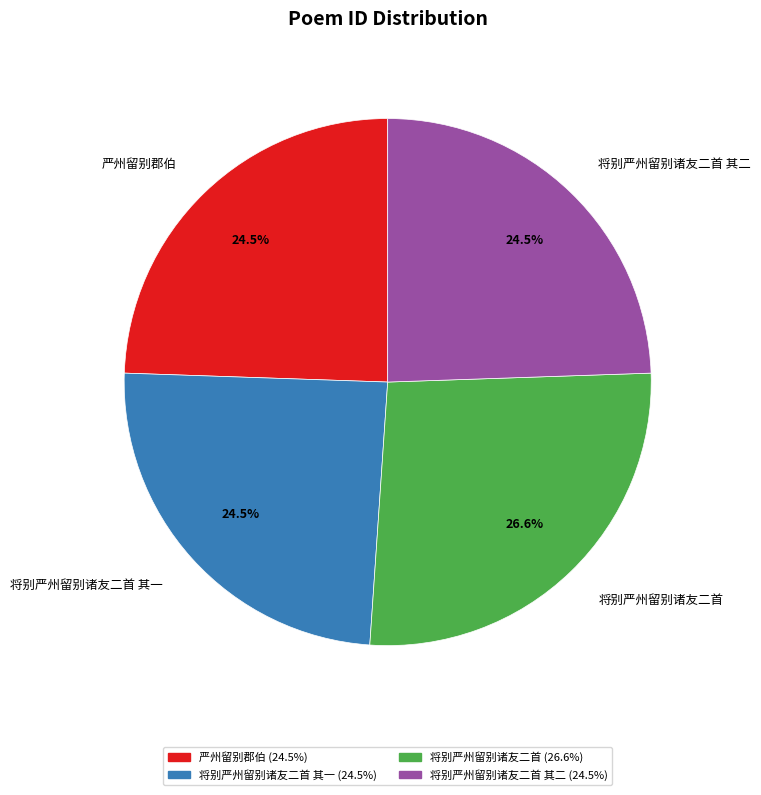

Which slice is the largest?

将别严州留别诸友二首